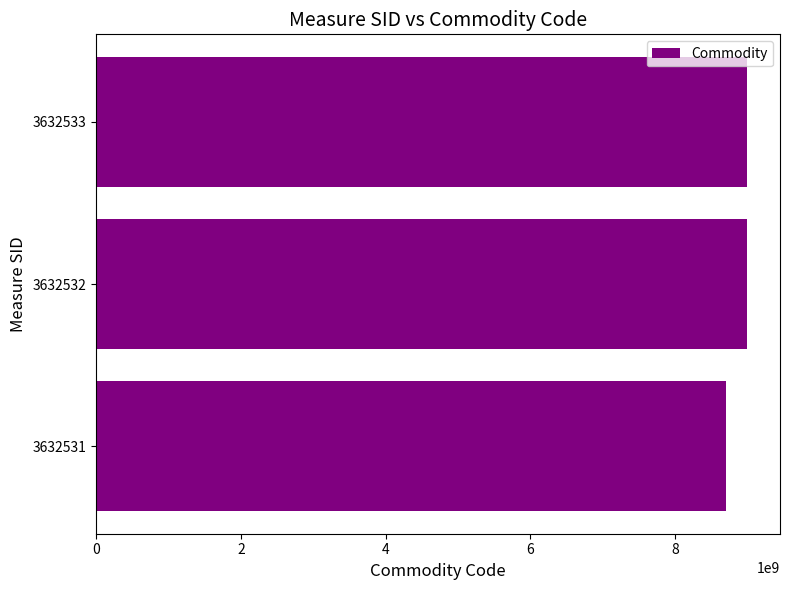

Where is the data nearest to the value 8854145015?

3632532